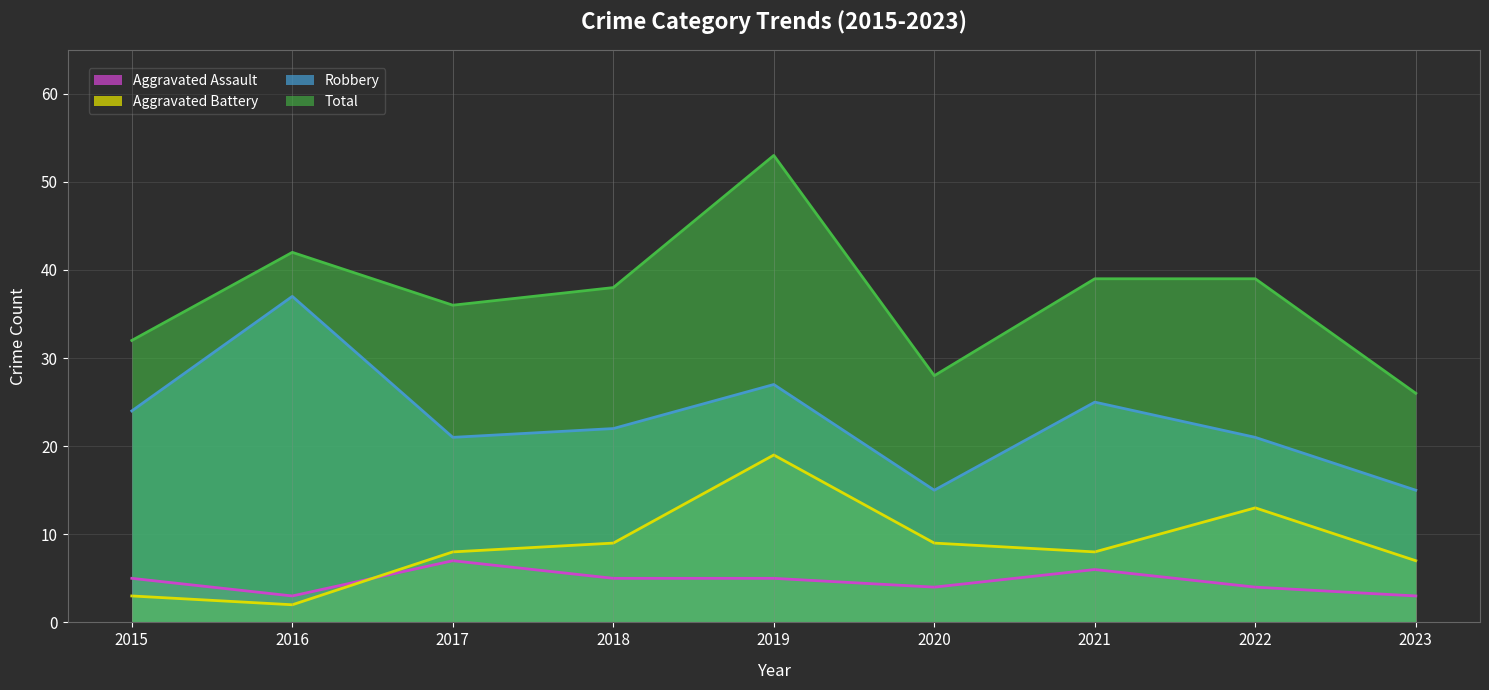

True or false: Aggravated Battery has a value of 8 at 2017.

True